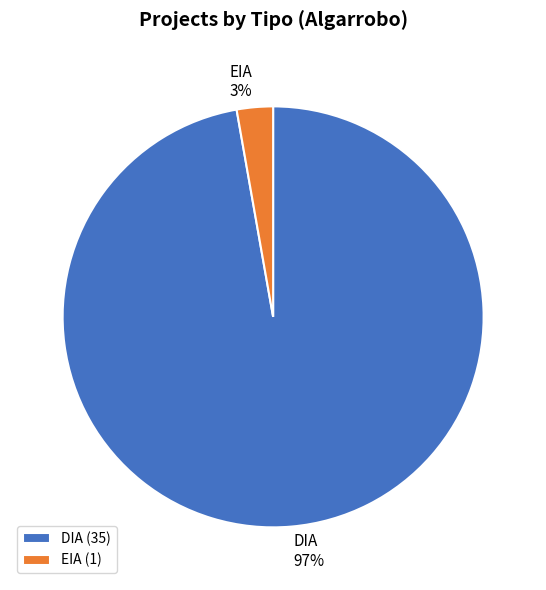

How many segments does this pie chart have?

2